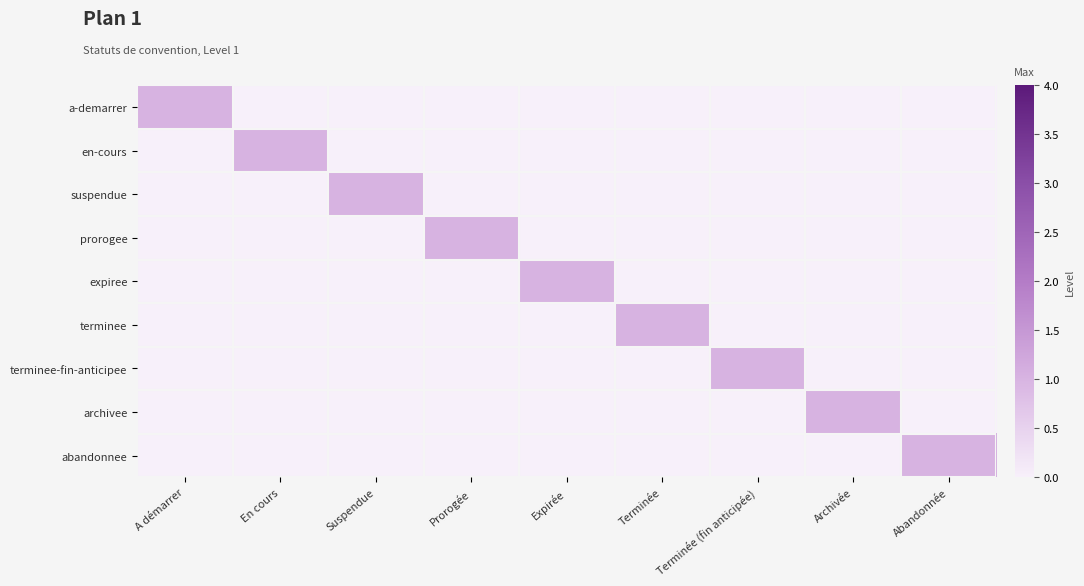

Which series has the widest spread of values?

a-demarrer